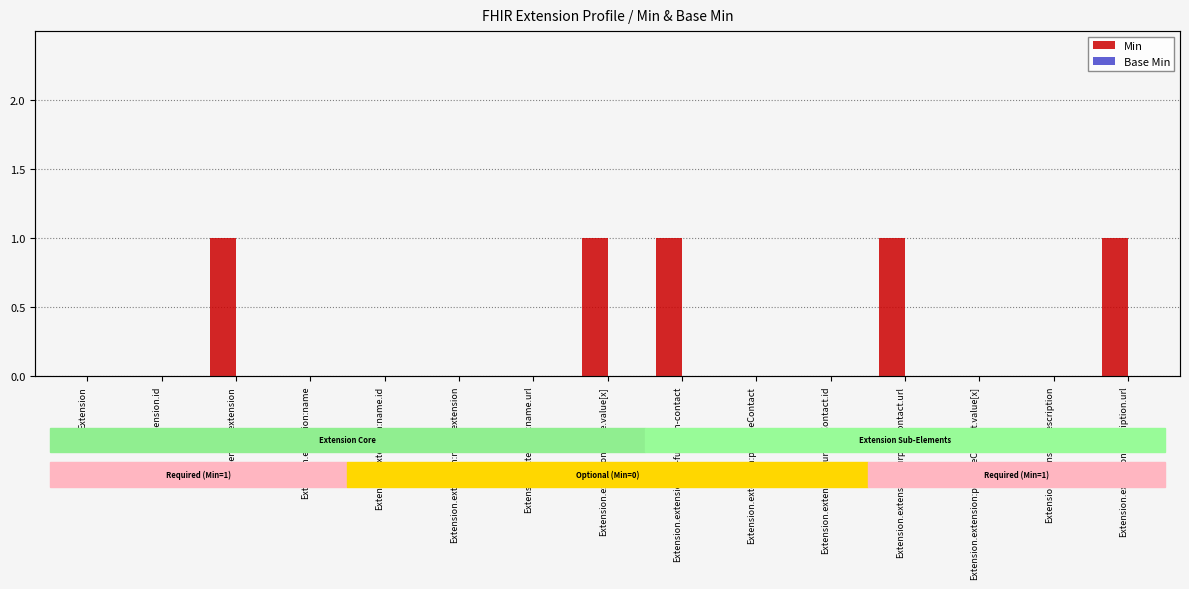

At which label is Base Min closest to 0?

Extension